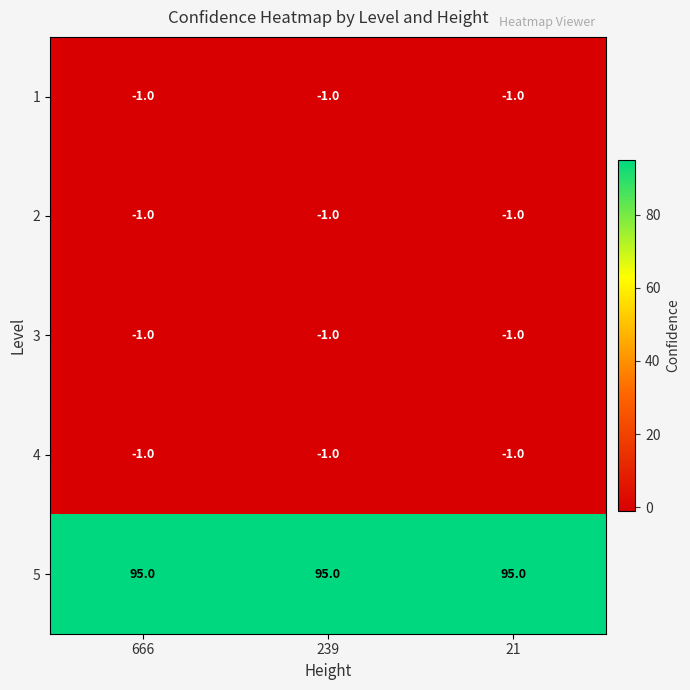

At how many categories does at least one series exceed 94?

3